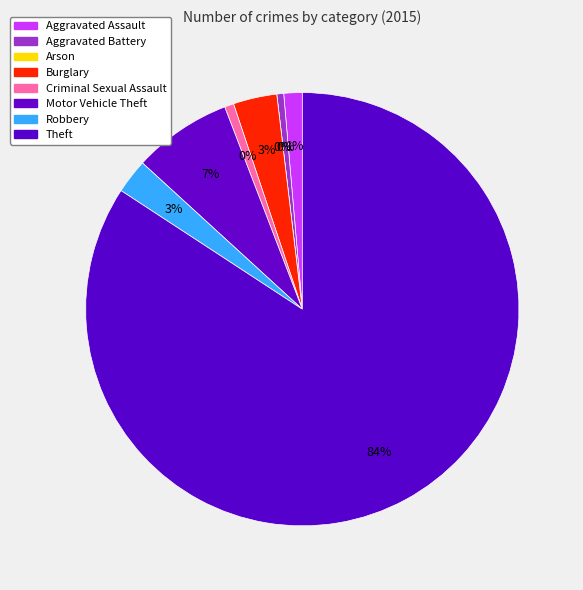

To the nearest percent, what is the combined percentage of Aggravated Assault and Burglary?

5%